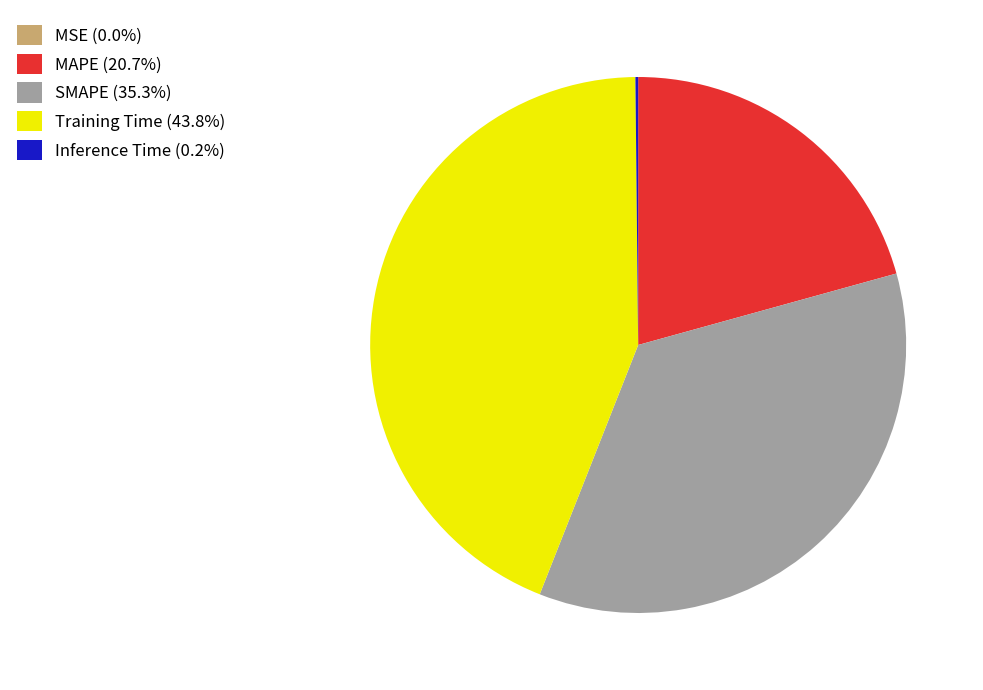

Is there a majority slice in this chart?

No